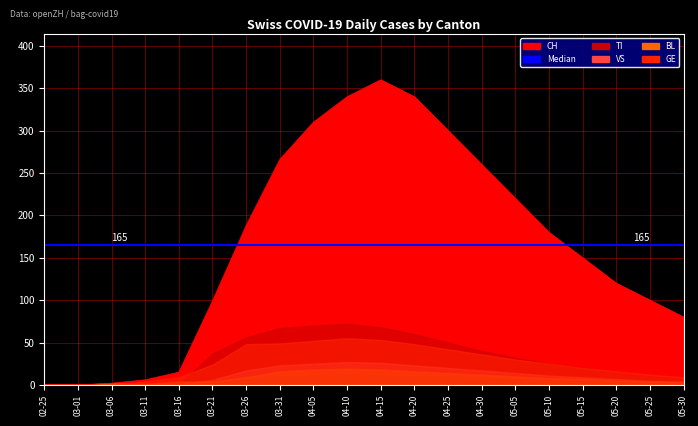

Which series has the largest total across all categories?

CH